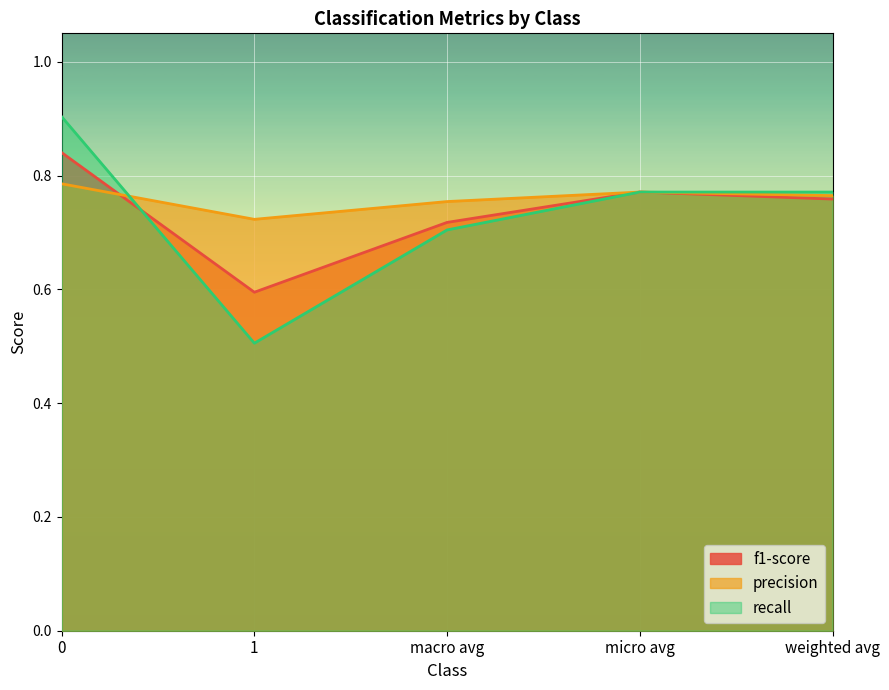

At which category does the chart reach its minimum across all series?

1